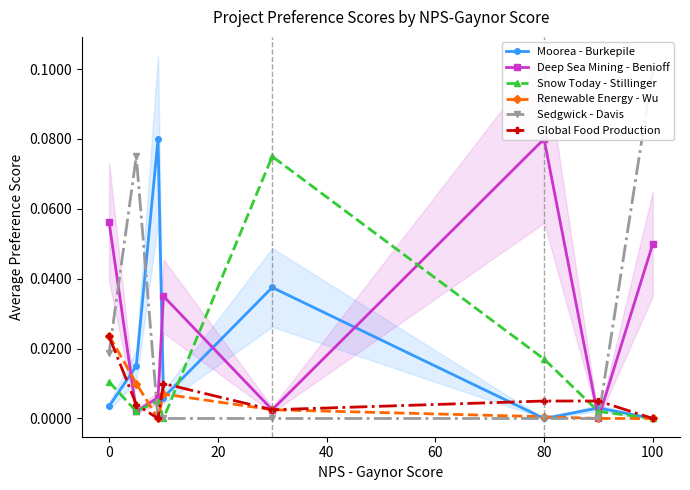

Which series has the largest range (max minus min)?

Sedgwick - Davis